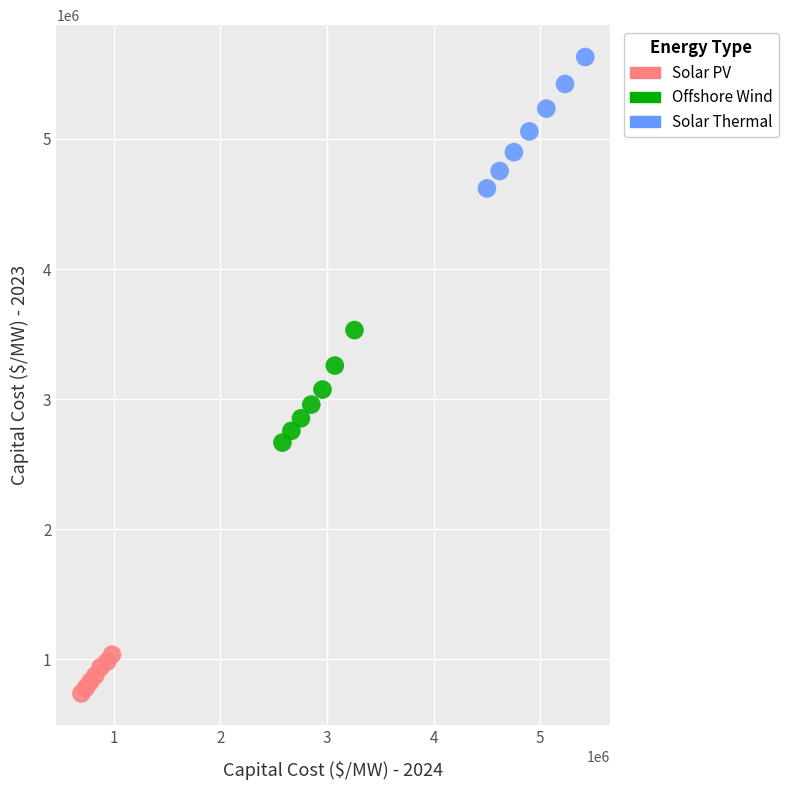

What are all the series names shown in the legend?

Solar PV, Offshore Wind, Solar Thermal